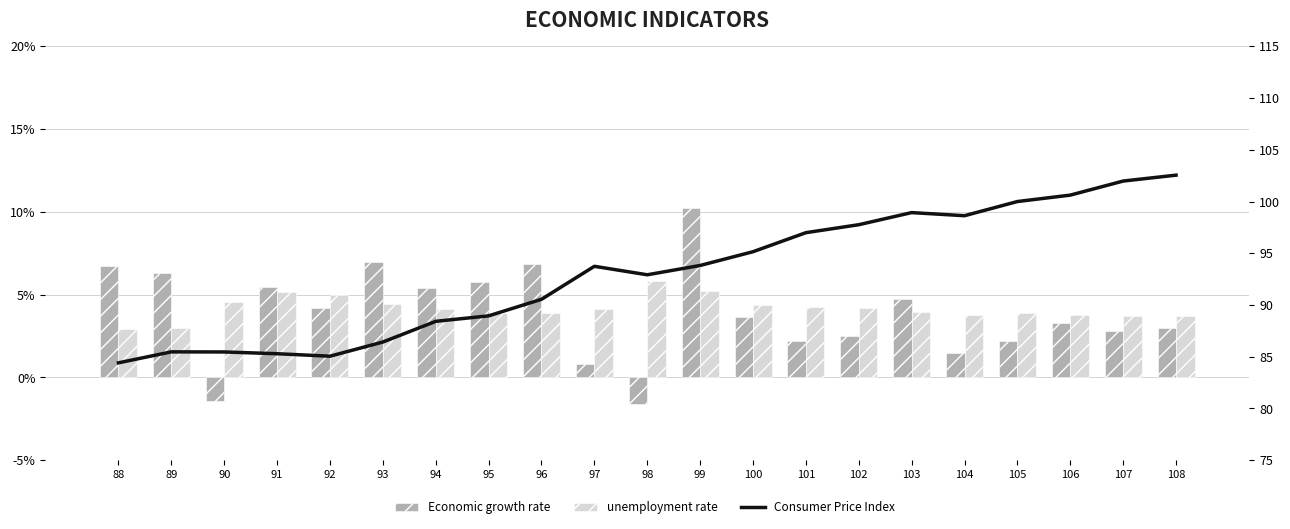

The unemployment rate series shows 5.2 at 99. True or false?

True